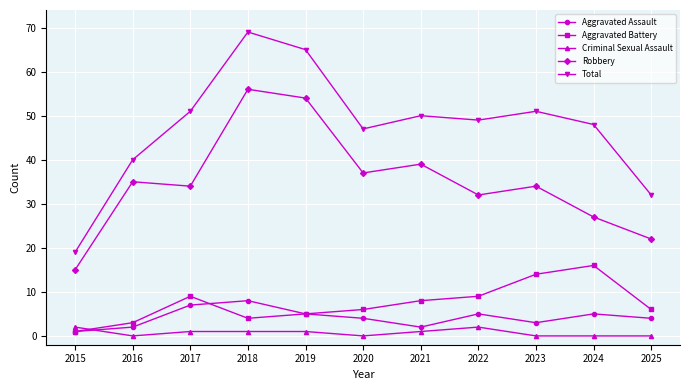

What is the sum of the Total values at 2021 and 2025?

82